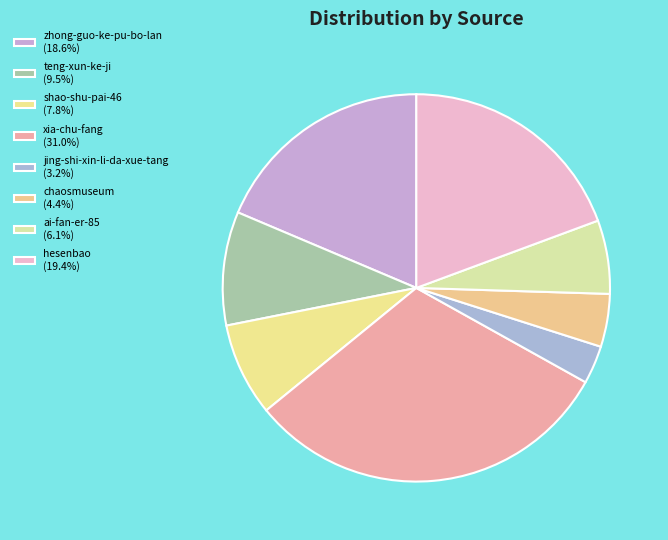

What percentage is the shao-shu-pai-46 slice, to the nearest percent?

8%